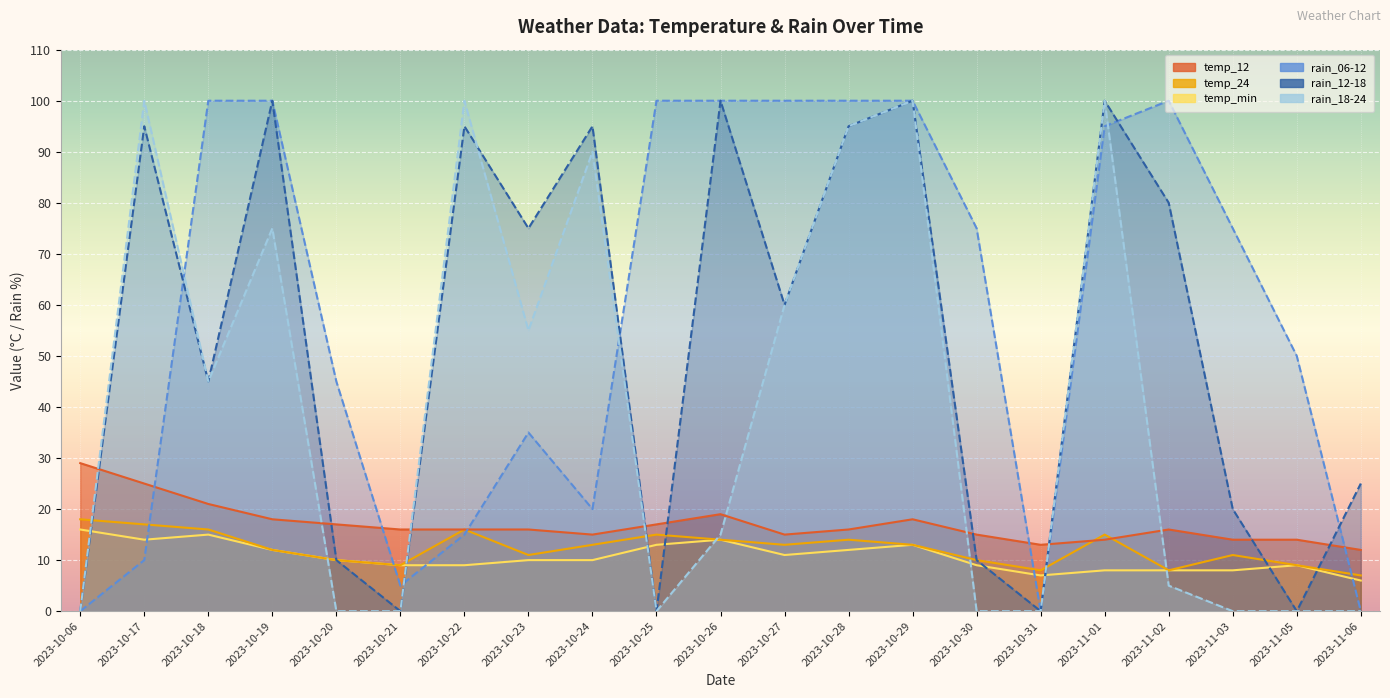

Which category has the lowest value in the rain_18-24 series?

2023-10-06